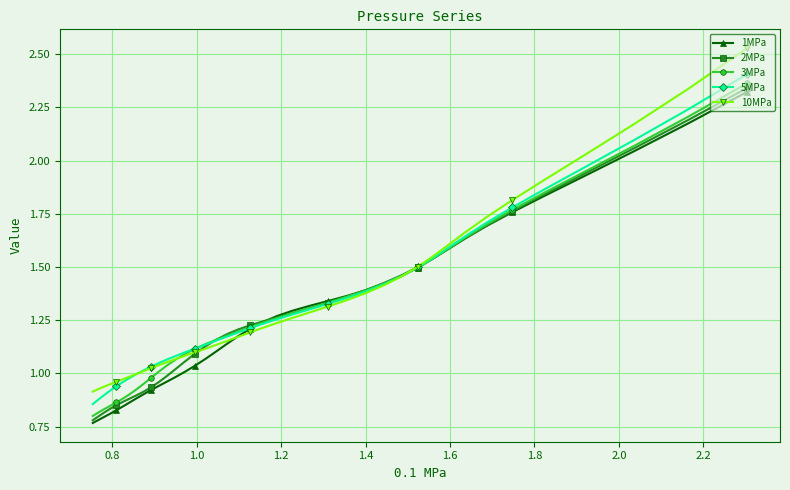

Is this an area chart (filled region under the line)?

No